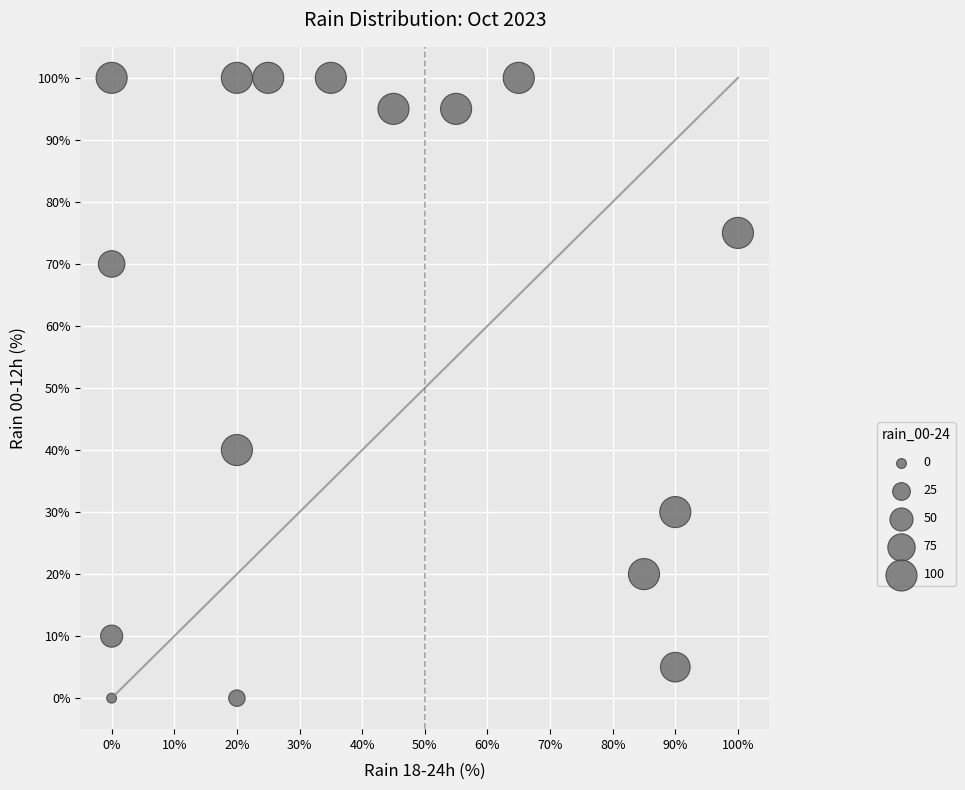

What Y value in the scatter plot is closest to 50?

40